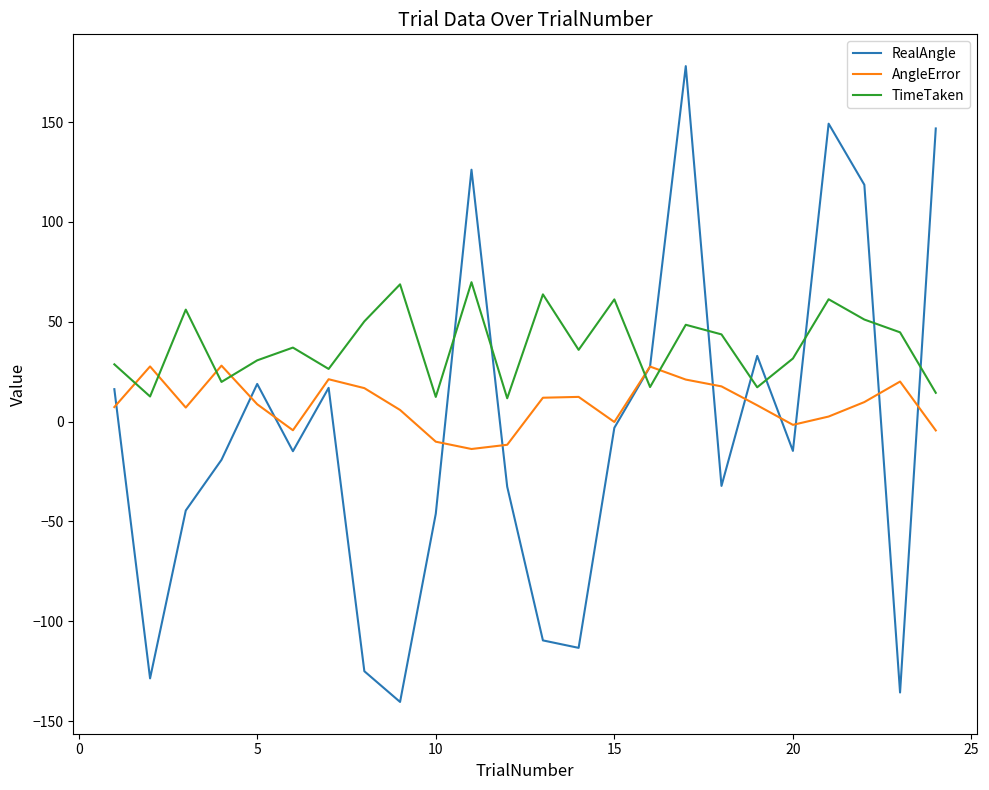

Rank the series by their average value, from lowest to highest.

RealAngle, AngleError, TimeTaken